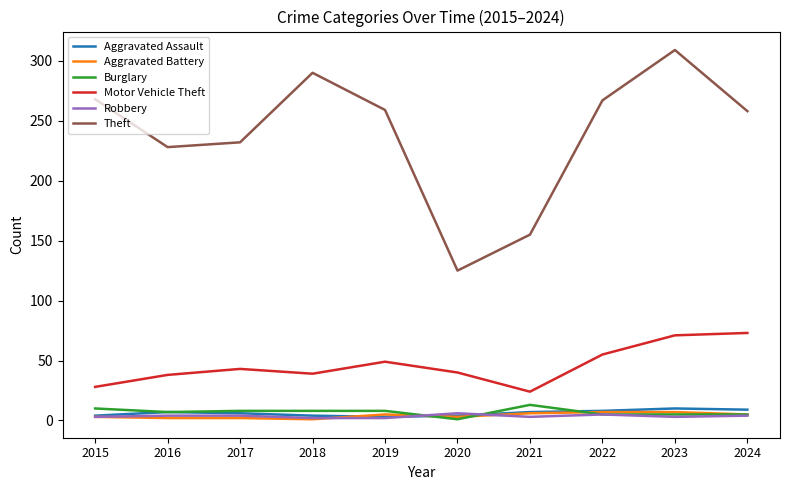

Which series has the largest range (max minus min)?

Theft